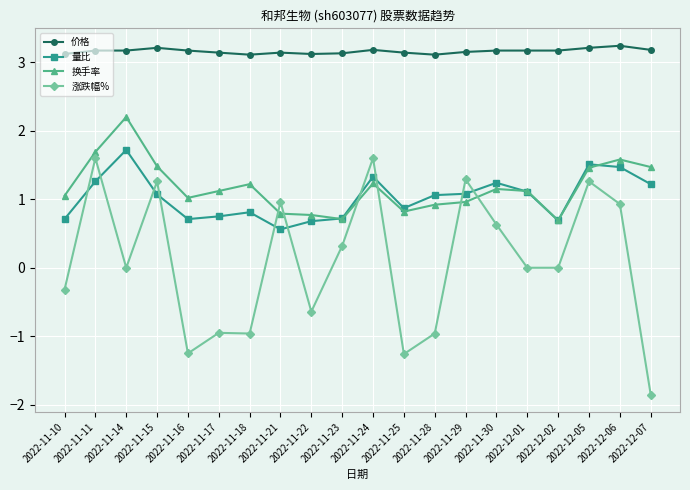

What is the label of the 14th point from the right?

2022-11-18